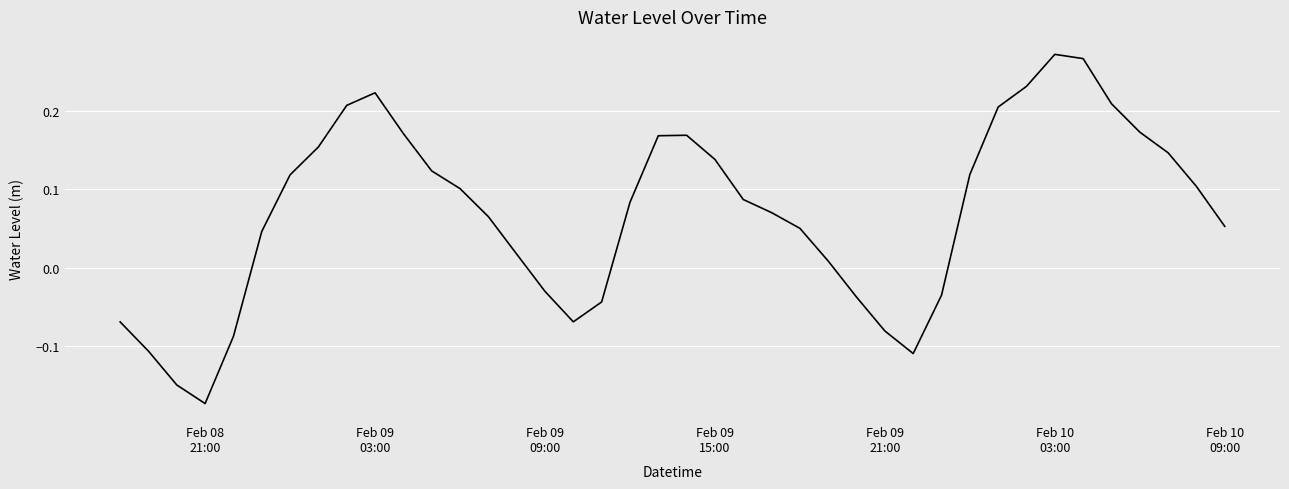

What is the difference between the maximum and minimum values?

0.4